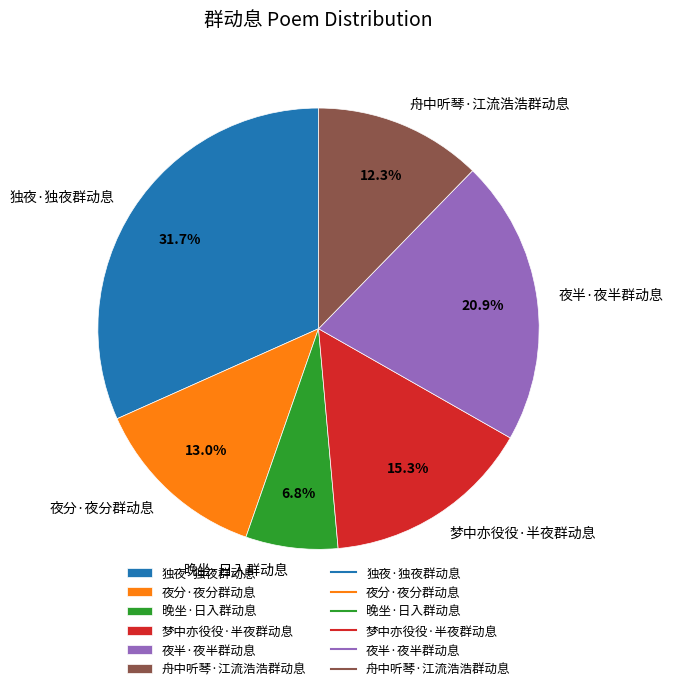

To the nearest percent, what is the combined percentage of 梦中亦役役·半夜群动息 and 晚坐·日入群动息?

22%